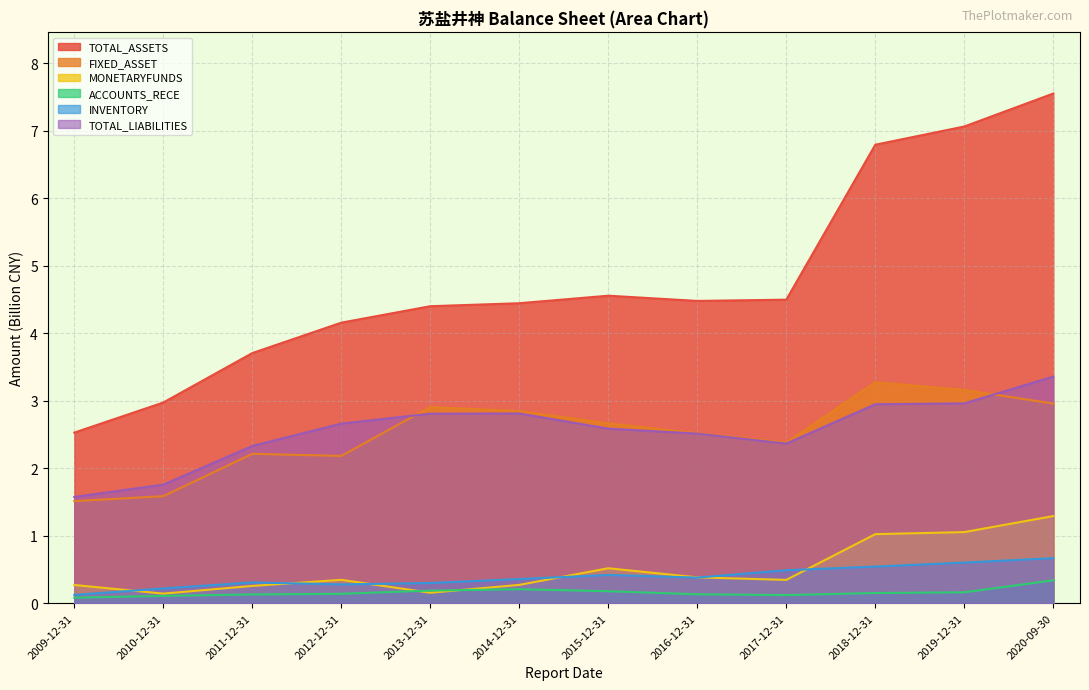

What is the value of the MONETARYFUNDS point at the 11th from the left?

1.1